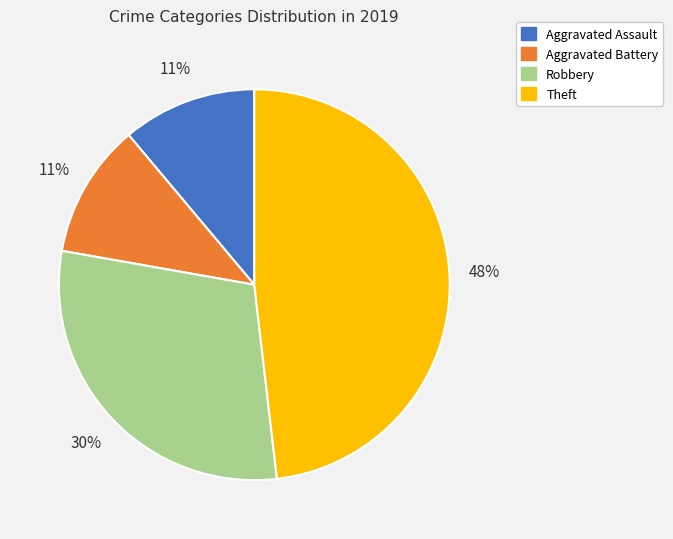

Is the sum of Aggravated Assault and Theft greater than half?

Yes